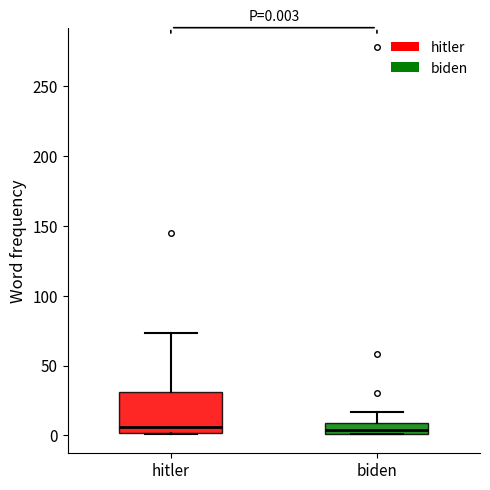

Which box is the tallest, from its lower edge to its upper edge?

hitler